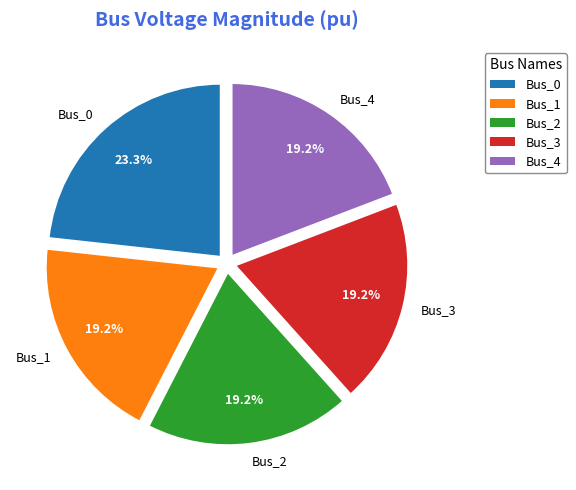

The Bus_0 slice represents 29% of the pie. True or false?

False